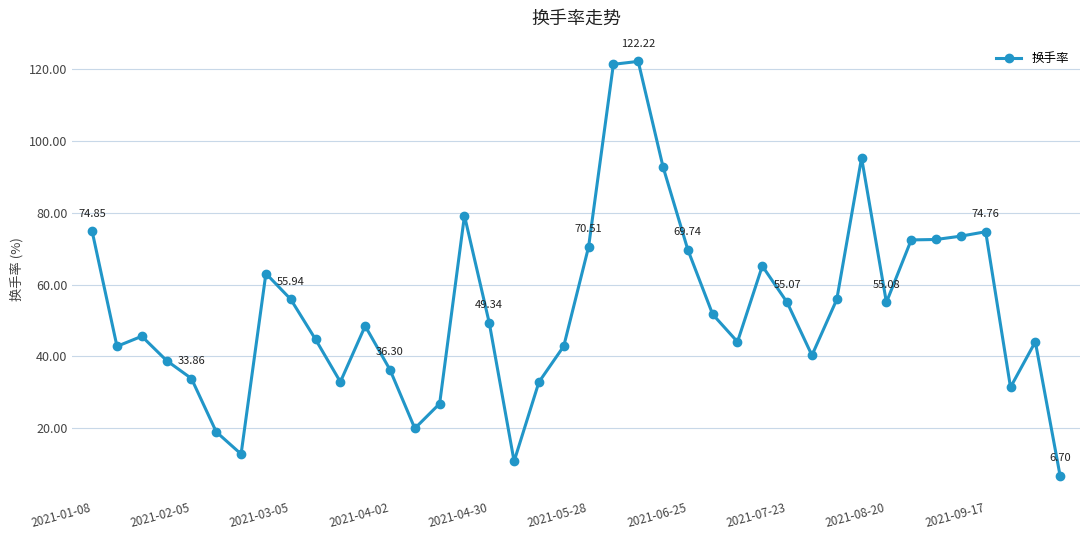

What is the value of the 5th point from the left?

33.9